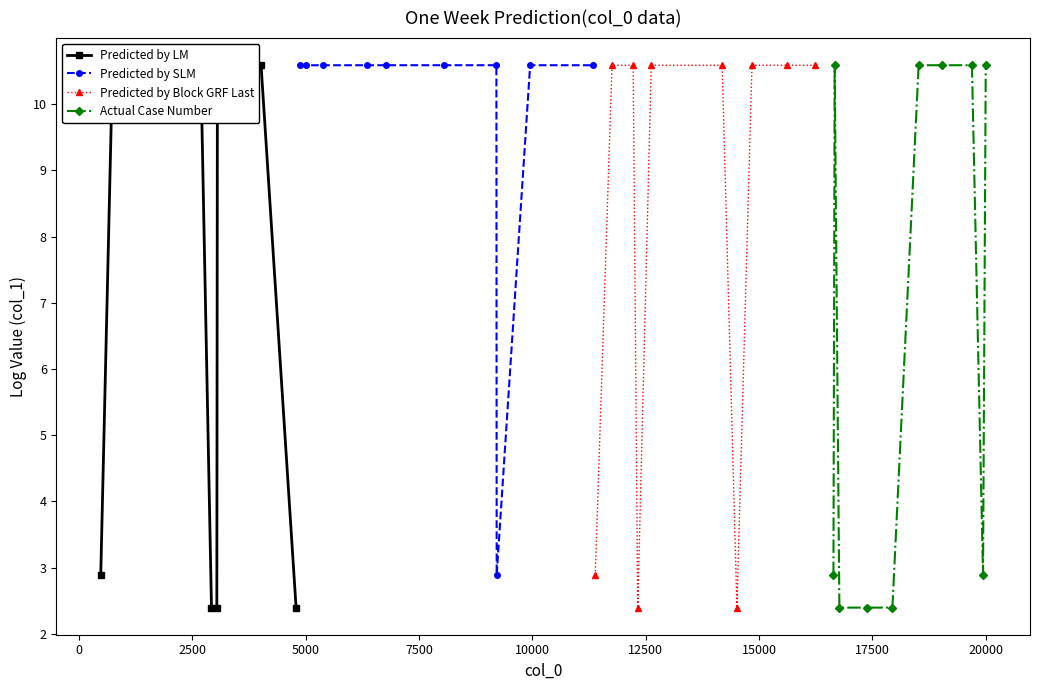

Between 5000 and 2500, which is larger?

2500